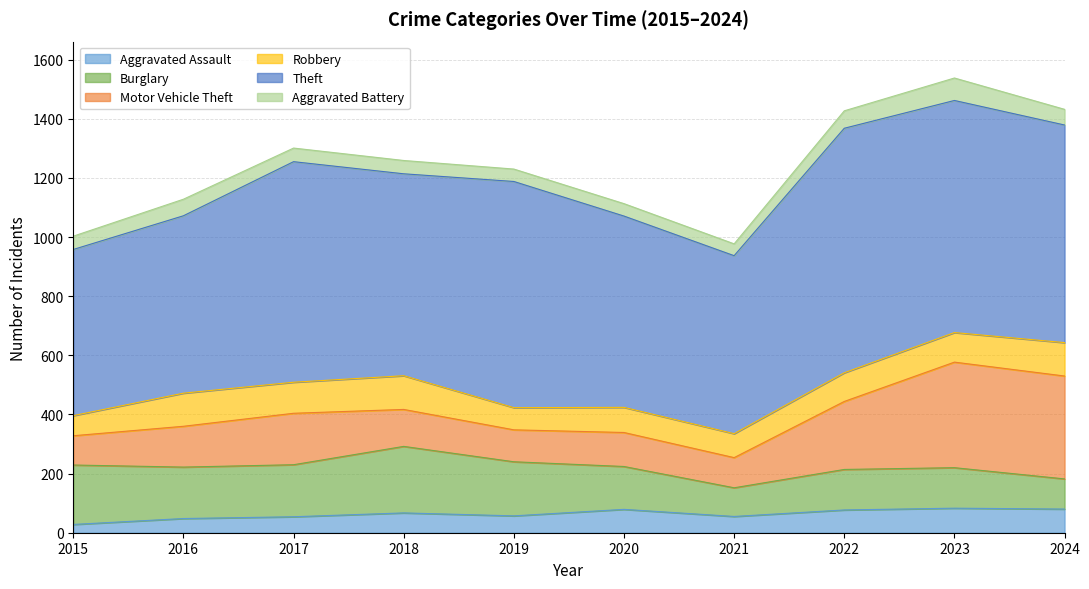

Is it true that Theft equals 647 at 2020?

True